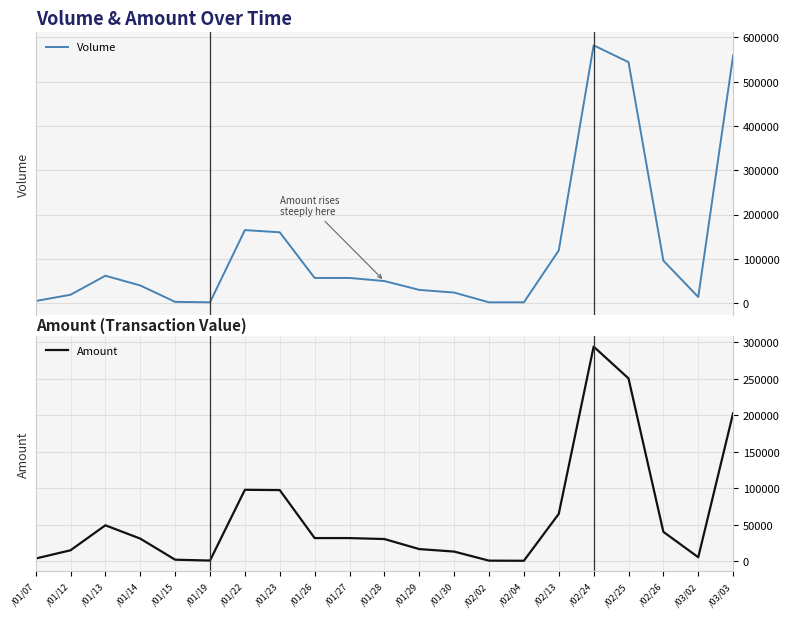

True or false: Amount has more than 0 points higher than both neighbors.

True